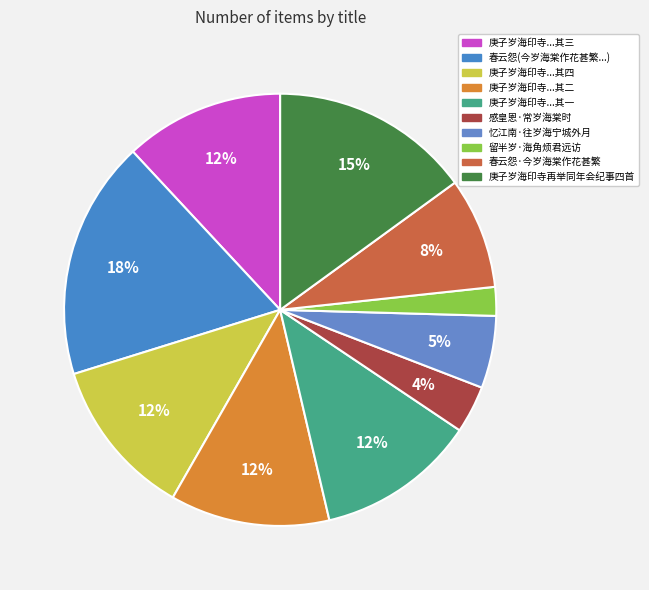

Rank the categories by value from lowest to highest.

留半岁·海角烦君远访, 感皇恩·常岁海棠时, 忆江南·往岁海宁城外月, 春云怨·今岁海棠作花甚繁, 庚子岁海印寺再举同年会纪事四首 其一, 庚子岁海印寺再举同年会纪事四首 其二, 庚子岁海印寺再举同年会纪事四首 其三, 庚子岁海印寺再举同年会纪事四首 其四, 庚子岁海印寺再举同年会纪事四首, 春云怨 今岁海棠作花甚繁，已破萼矣，忽雨雪累日，恐遂伤损，倚此慰之